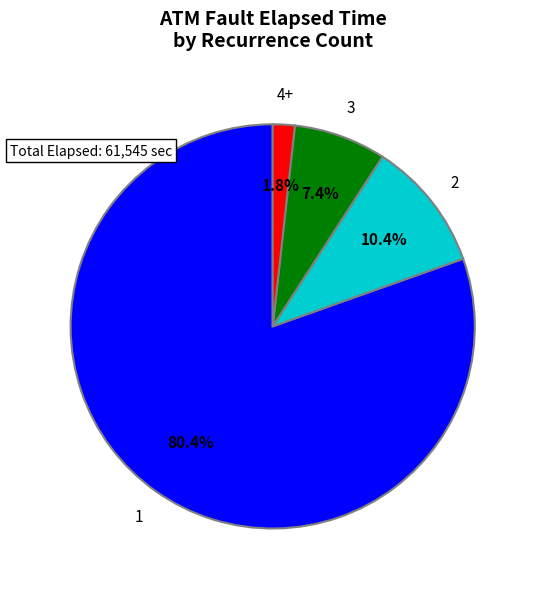

Count the number of slices in the pie.

4